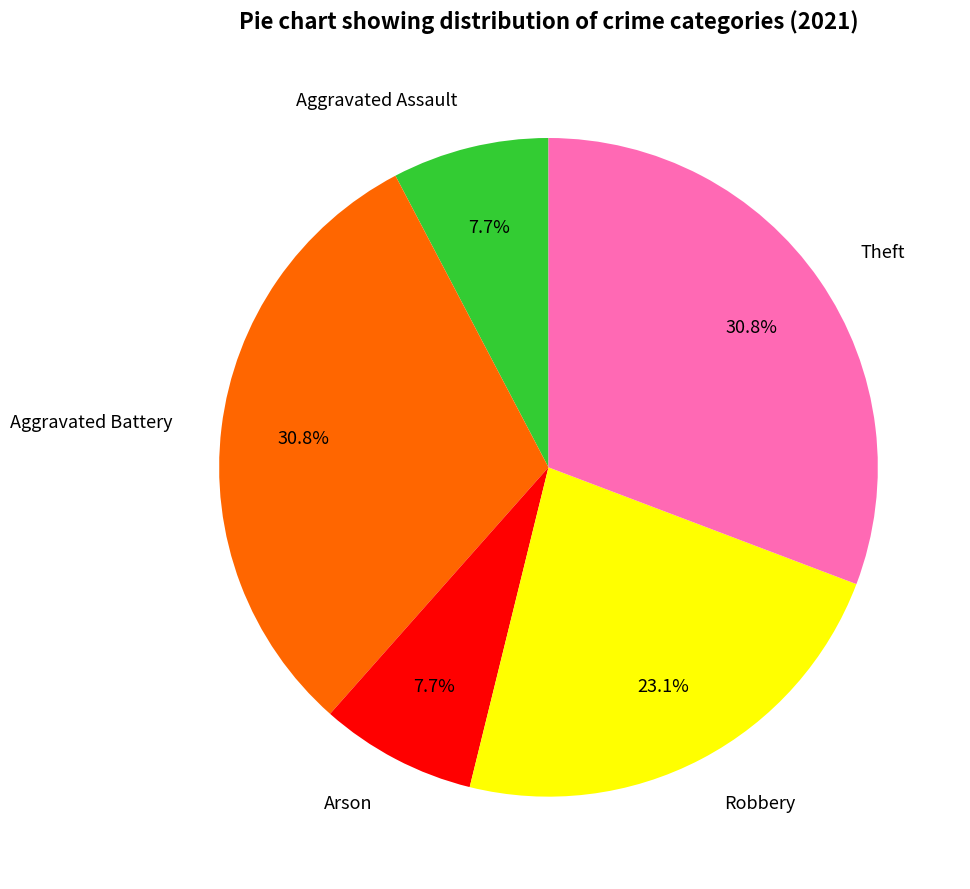

Do Arson and Aggravated Battery together represent more than half of the pie?

No